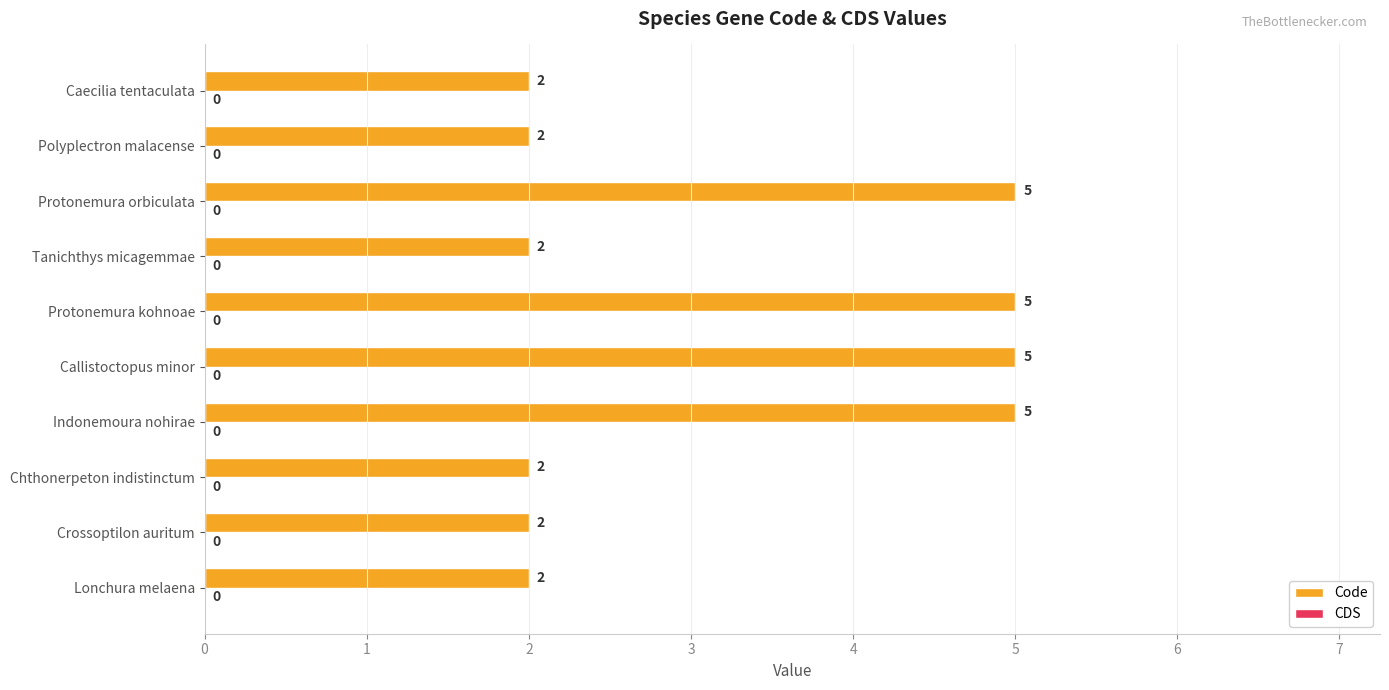

What is the ratio of the value at Caecilia tentaculata to the value at Tanichthys micagemmae?

1.0